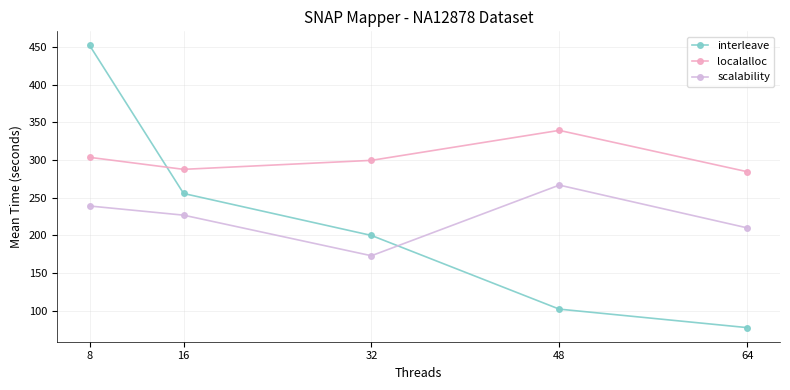

Which label corresponds to the smallest value in the chart?

64